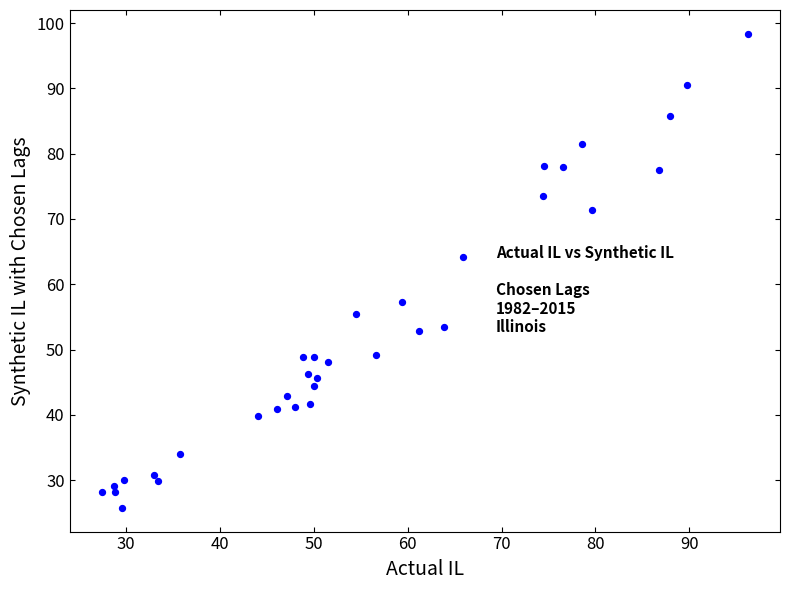

What Y value in the scatter plot is closest to 62?

64.2